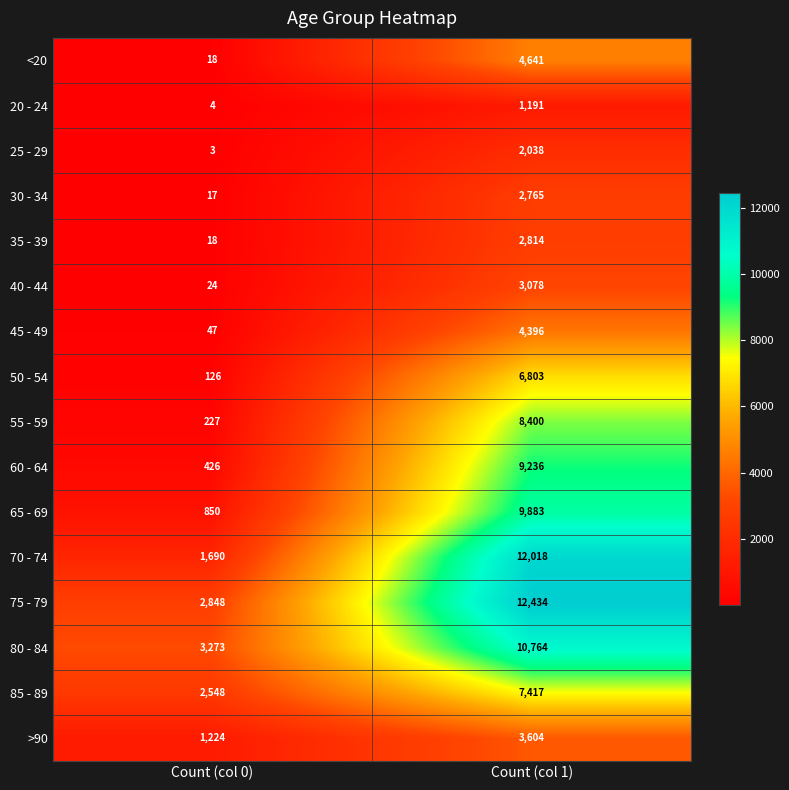

What is the maximum value for <20?

4641